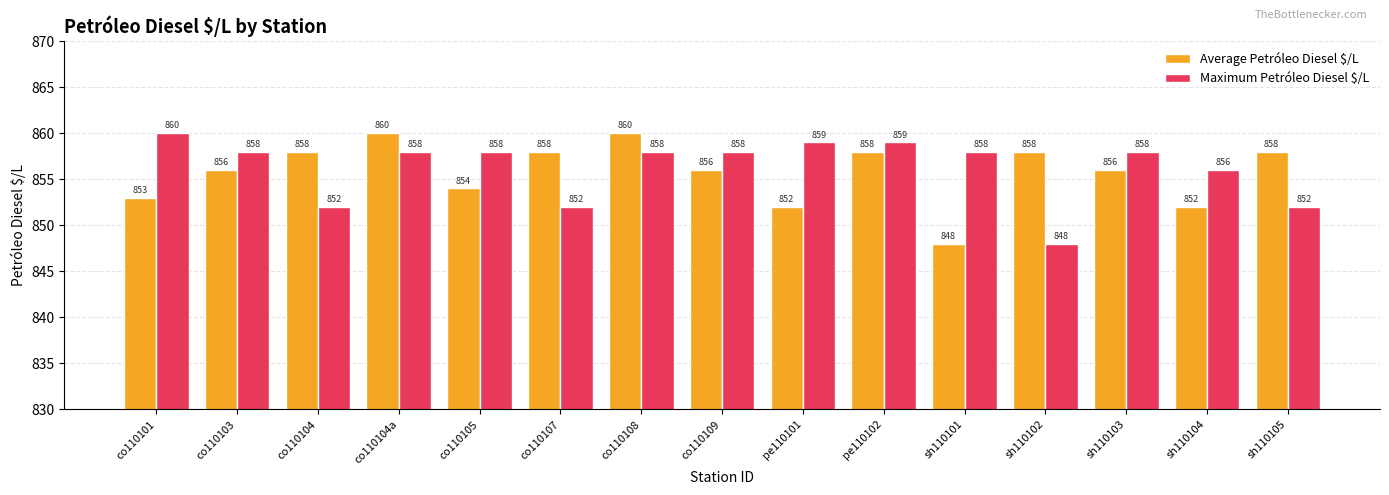

What is the sum of all Average Petróleo Diesel $/L values?

12837